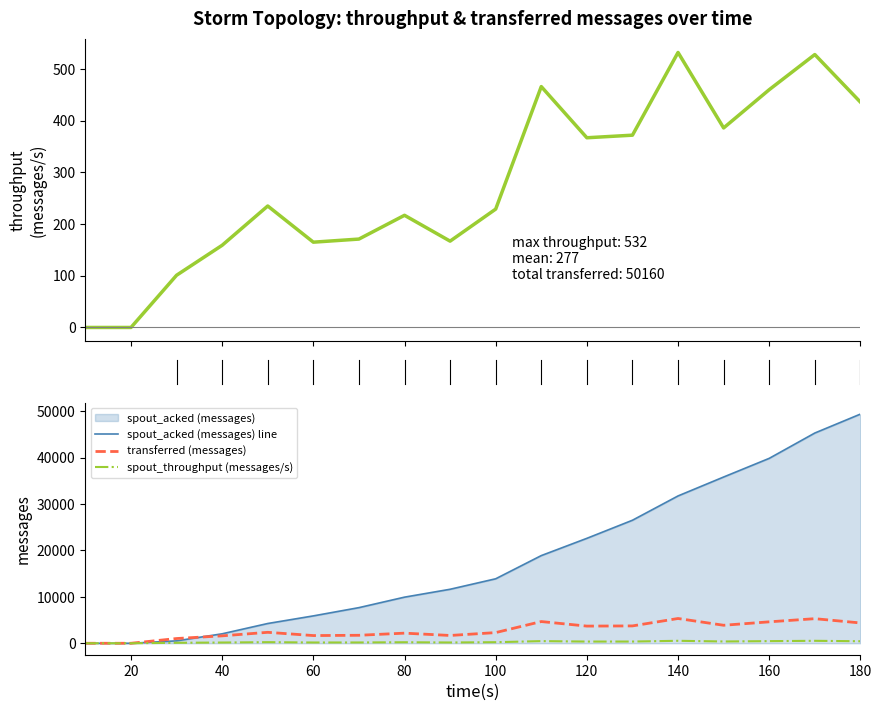

How many values in the spout_throughput (messages/s) series are below 235?

9